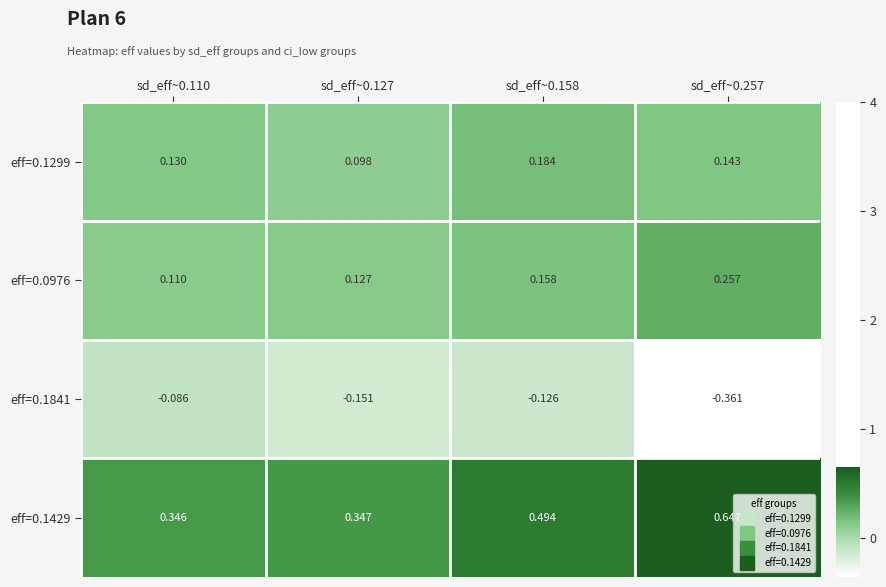

Is the value of eff=0.1841 at sd_eff~0.257 greater than the value of eff=0.1299 at sd_eff~0.110?

No